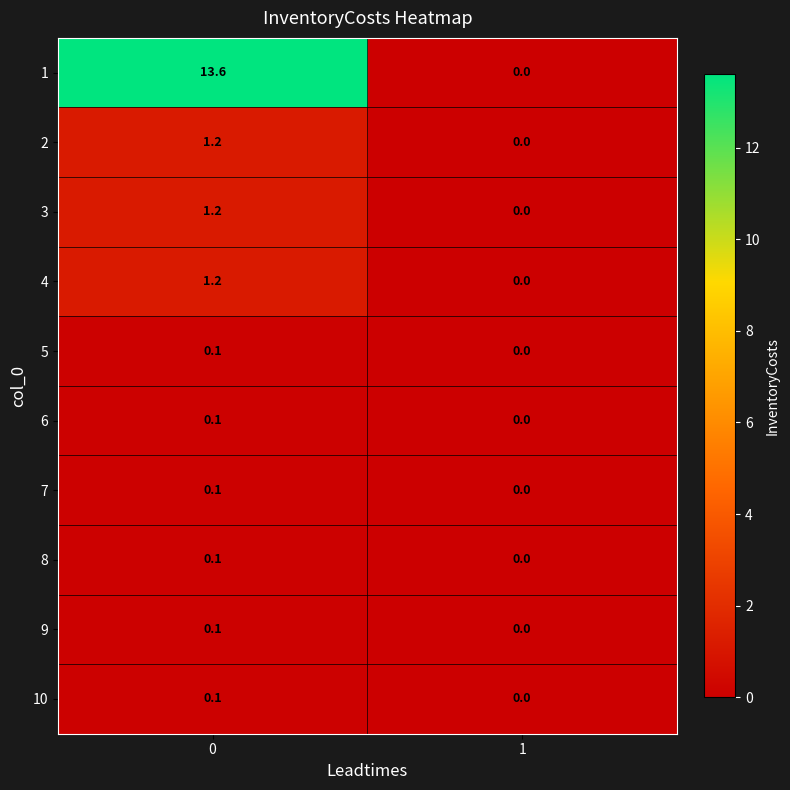

Is it true that 1 equals -6.6 at 1?

False